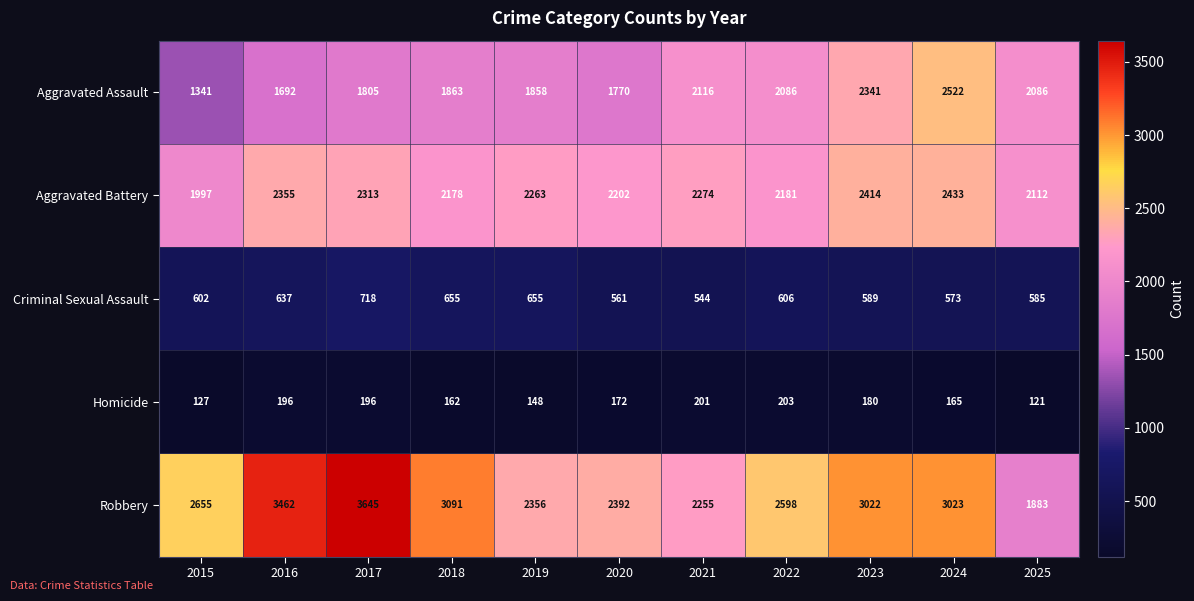

What is the approximate value of Robbery at 2020?

2392